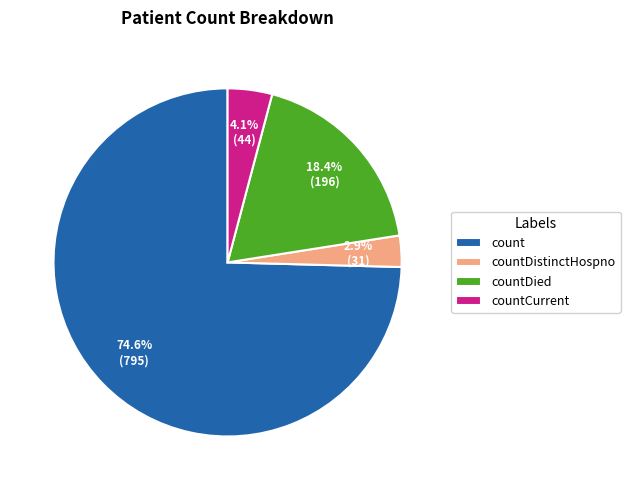

How many slices are in this pie chart?

4